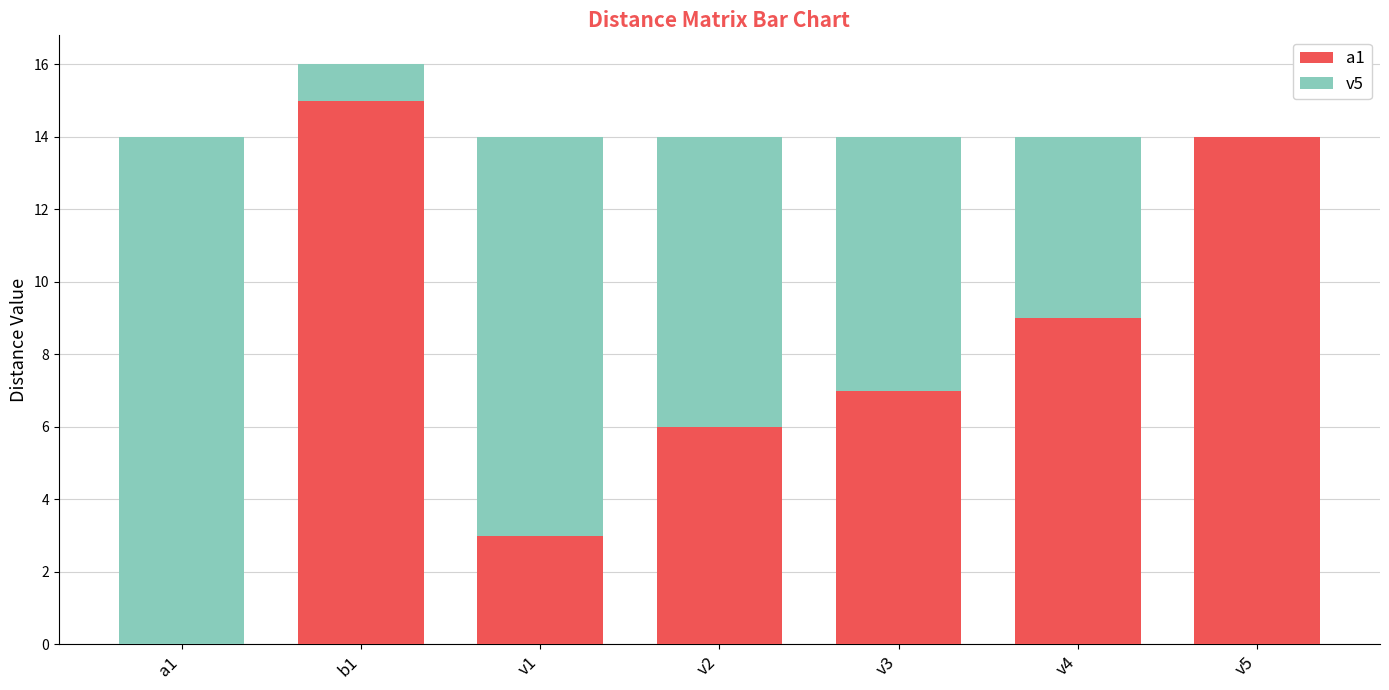

What are all the series names shown in the legend?

a1, v5